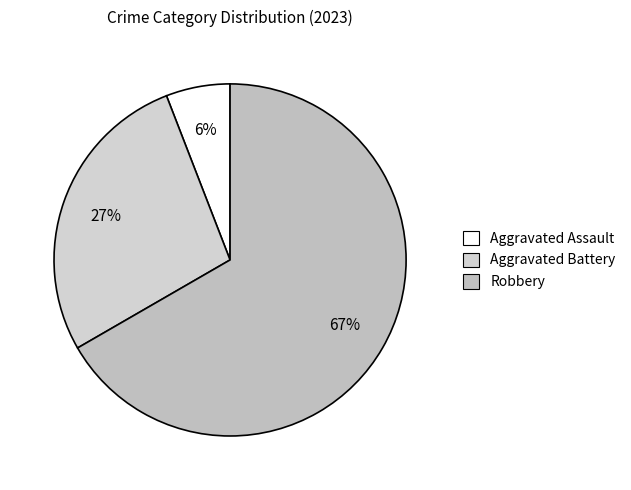

To the nearest percent, what portion does Robbery represent?

67%